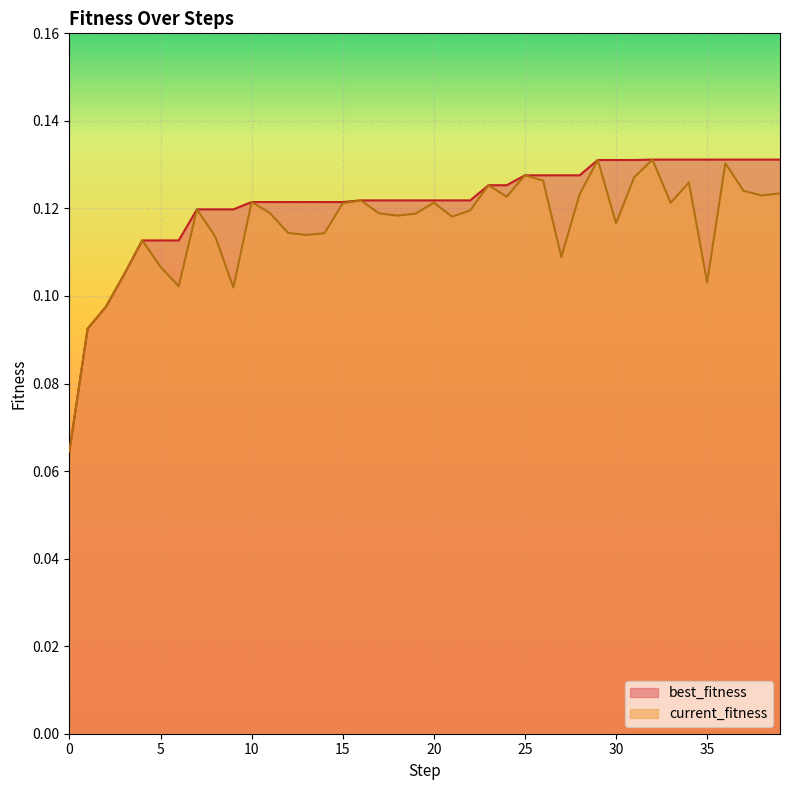

What are all the series names shown in the legend?

best_fitness, current_fitness